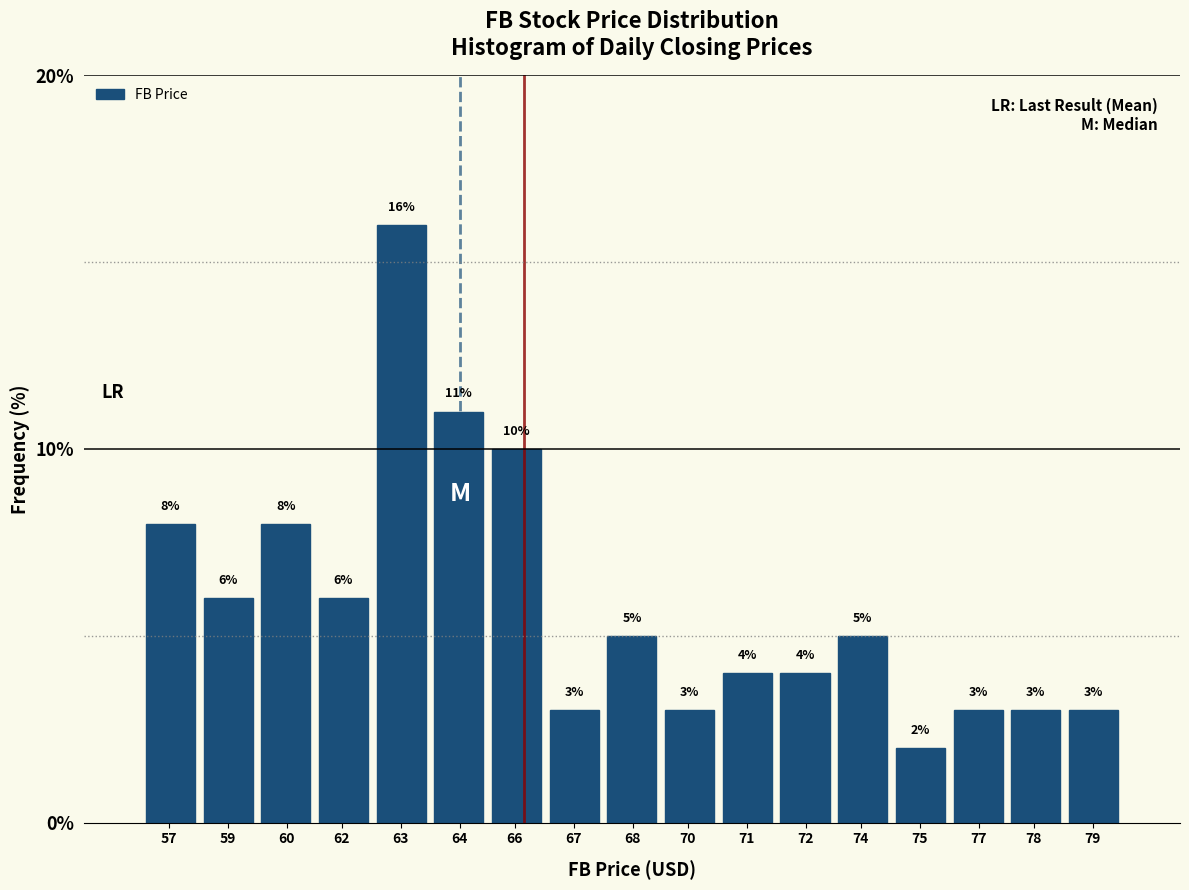

Reading right to left, extract all data points from this chart.

79=3	78=3	77=3	75=2	74=5	72=4	71=4	70=3	68=5	67=3	66=10	64=11	63=16	62=6	60=8	59=6	57=8